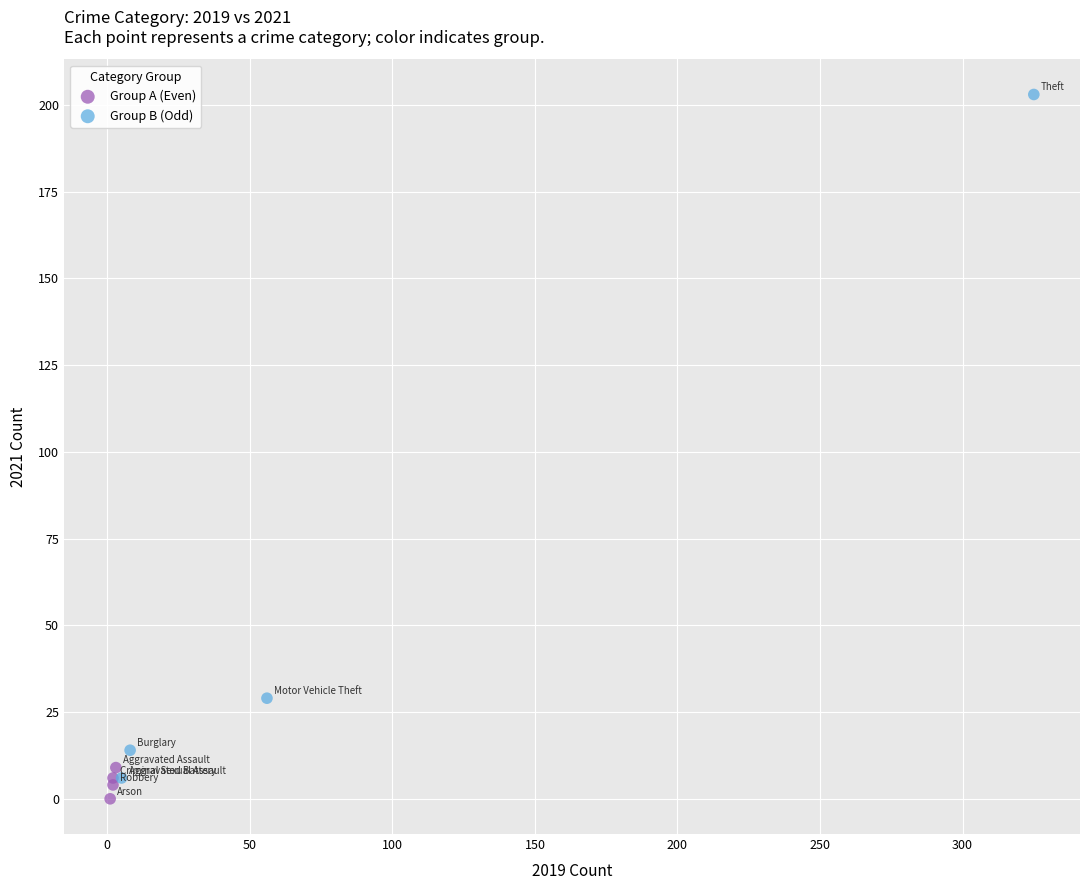

Which series has the widest spread of Y values?

Group B (Odd)